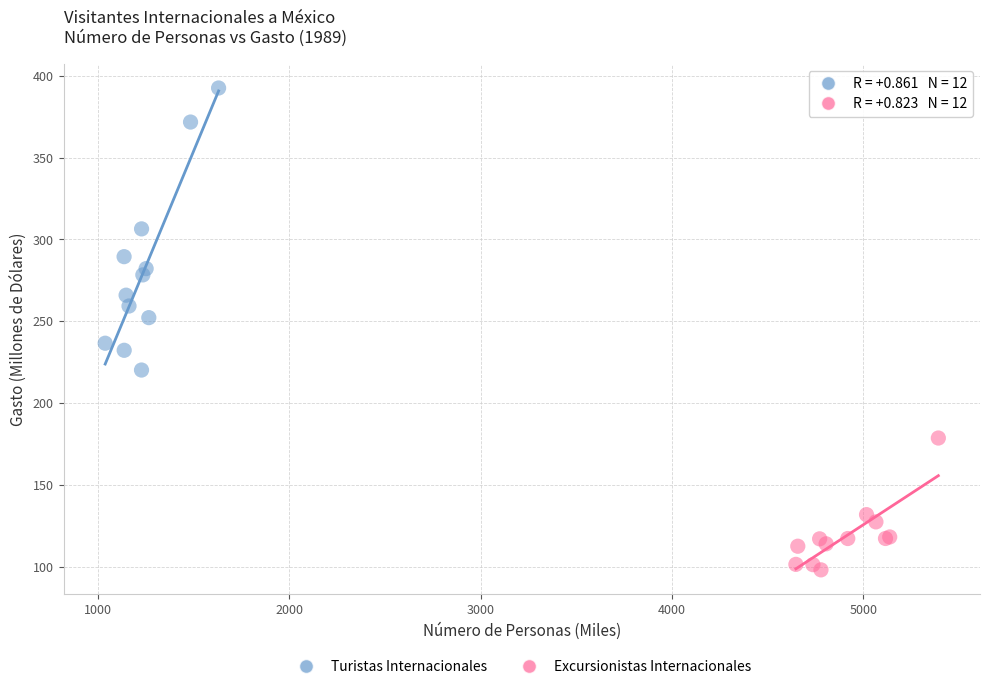

Which series has the largest Y range (max minus min)?

Turistas Internacionales